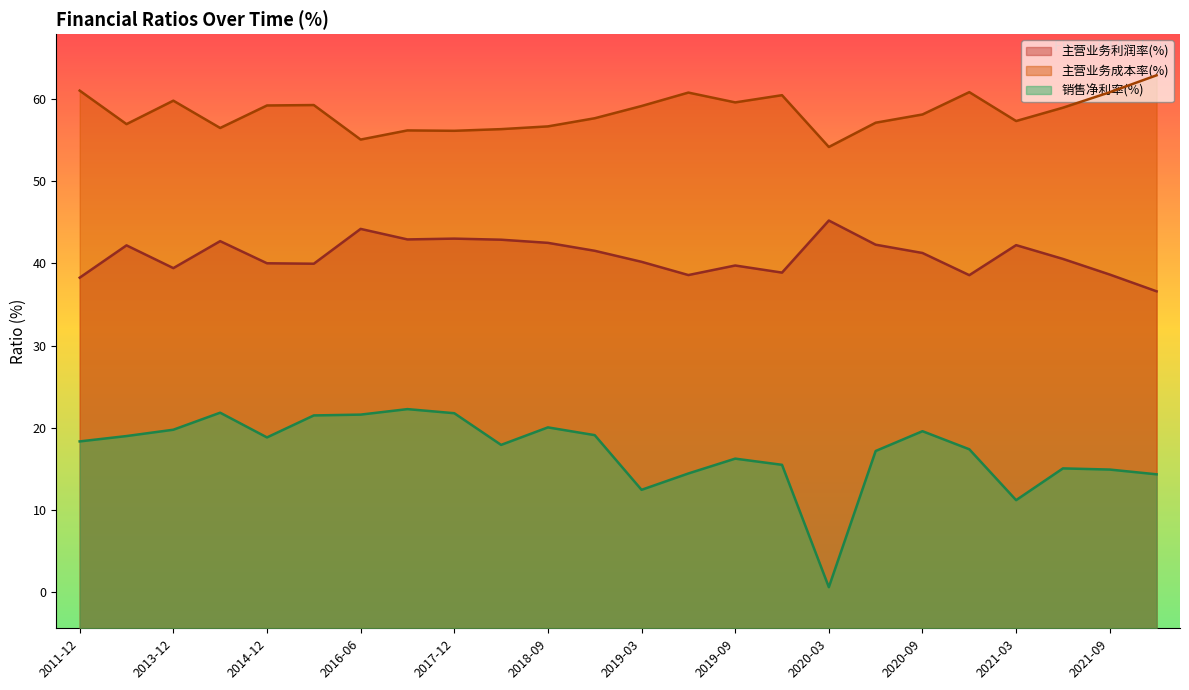

List the series in order of their overall mean, highest first.

主营业务成本率(%), 主营业务利润率(%), 销售净利率(%)